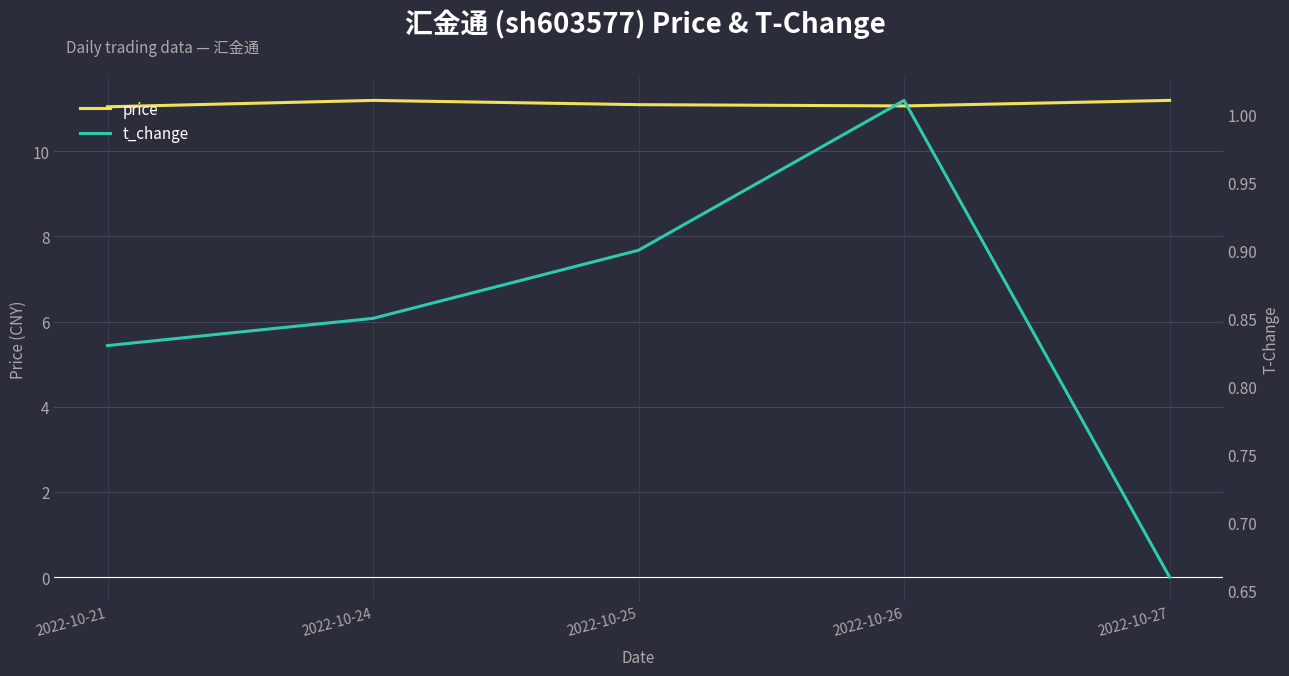

True or false: price and t_change cross at least once.

False